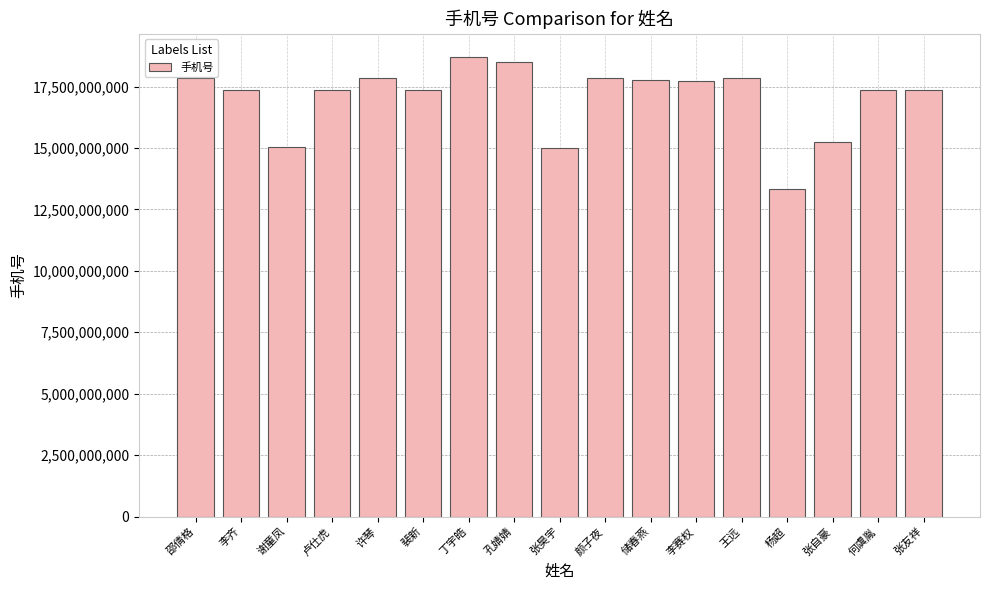

What is the minimum value shown in the chart?

13339233269